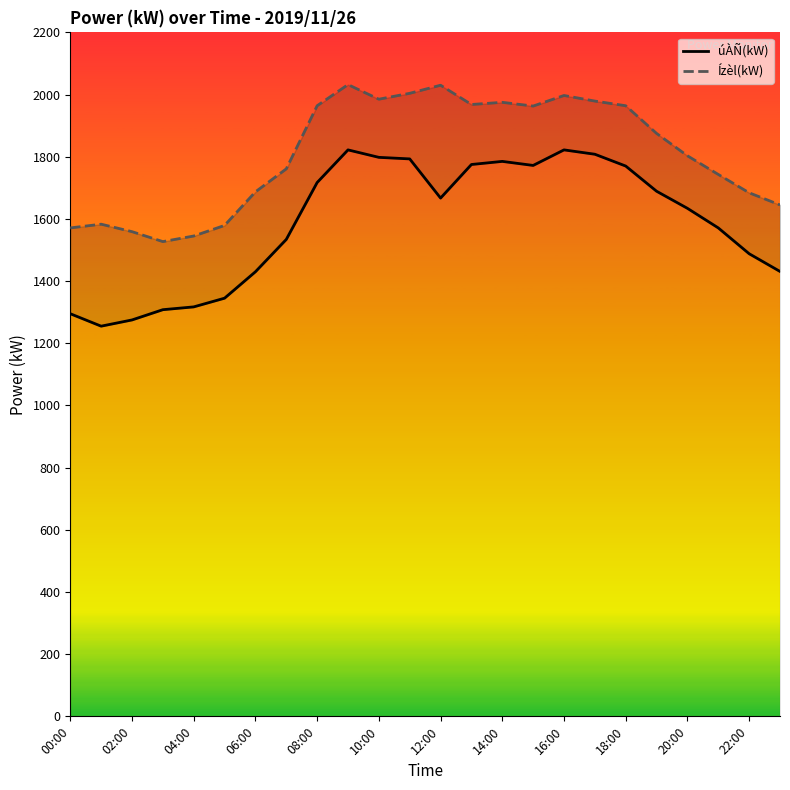

Is this an area chart (filled region under the line)?

No